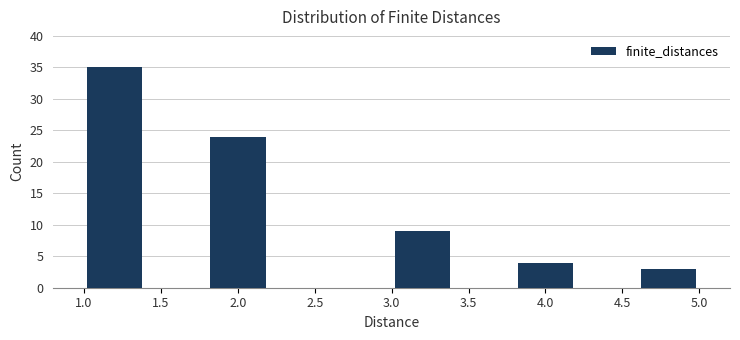

How tall is the bar that spans 3.8 to 4.2 on the x-axis? The values are not printed on the chart, so give them approximately, as read against the axis.

4